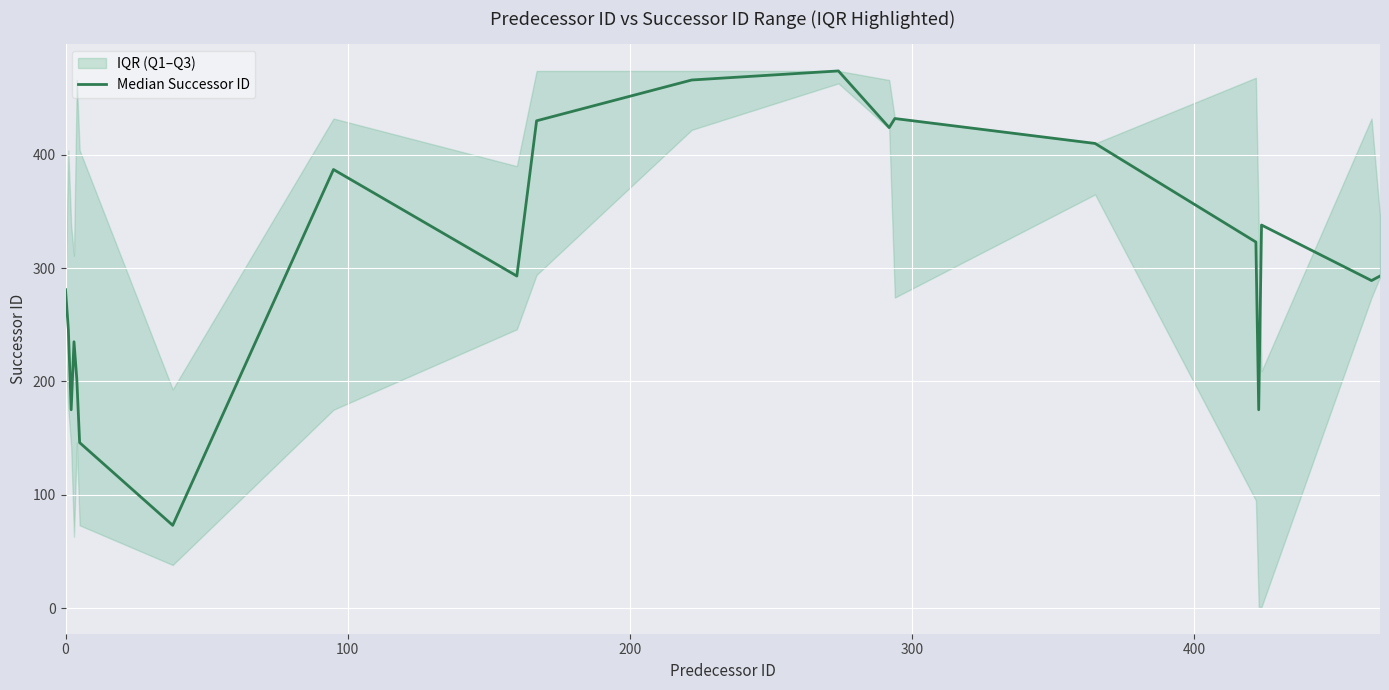

Does the chart display data point markers on the line(s)?

No